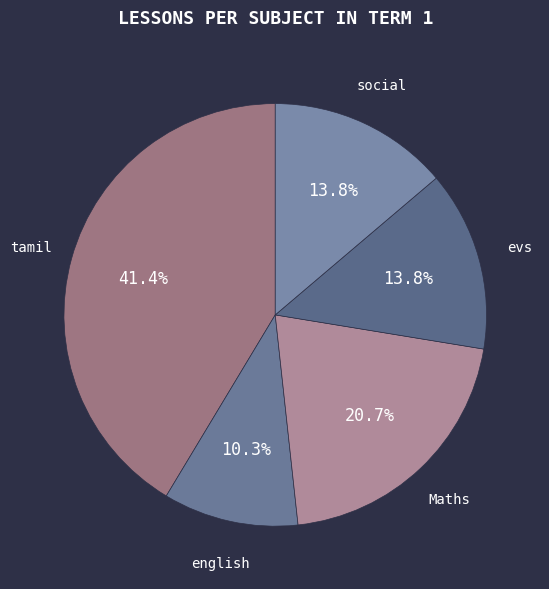

What is the ratio of the value at social to the value at evs?

1.0